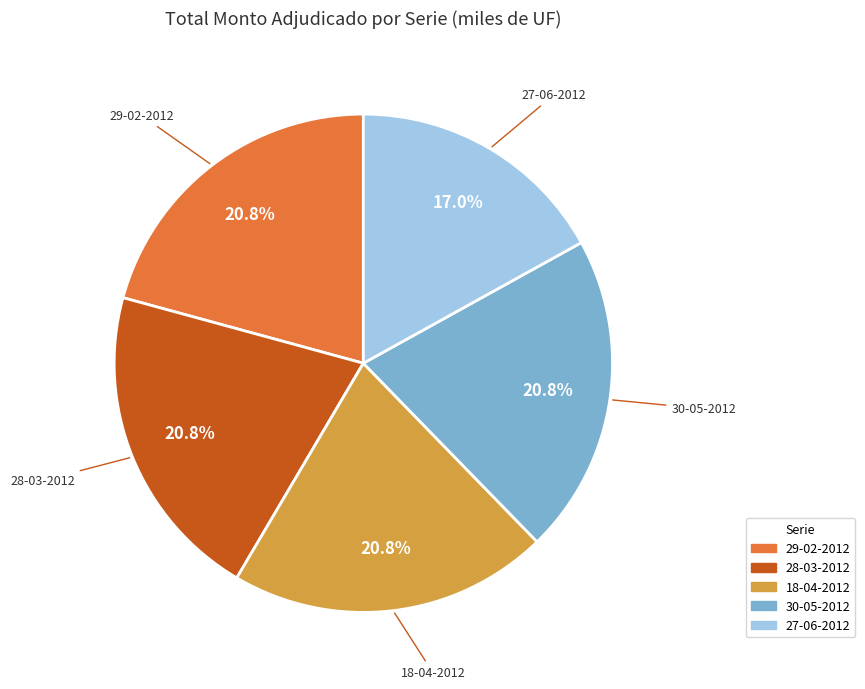

To the nearest percent, what is the difference between the 27-06-2012 and 18-04-2012 slice percentages?

4%